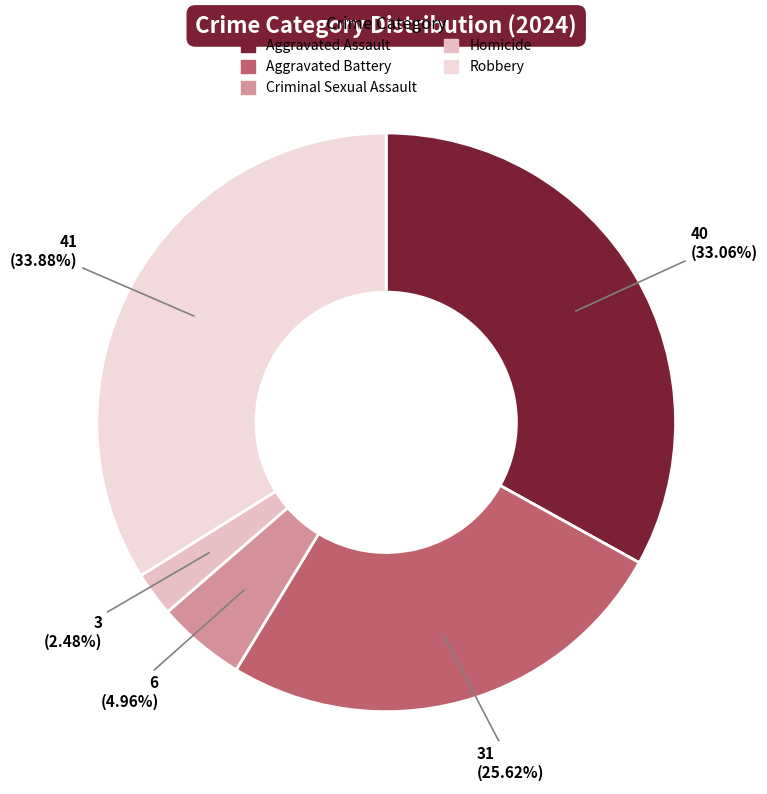

Do Aggravated Battery and Robbery together represent more than half of the pie?

Yes